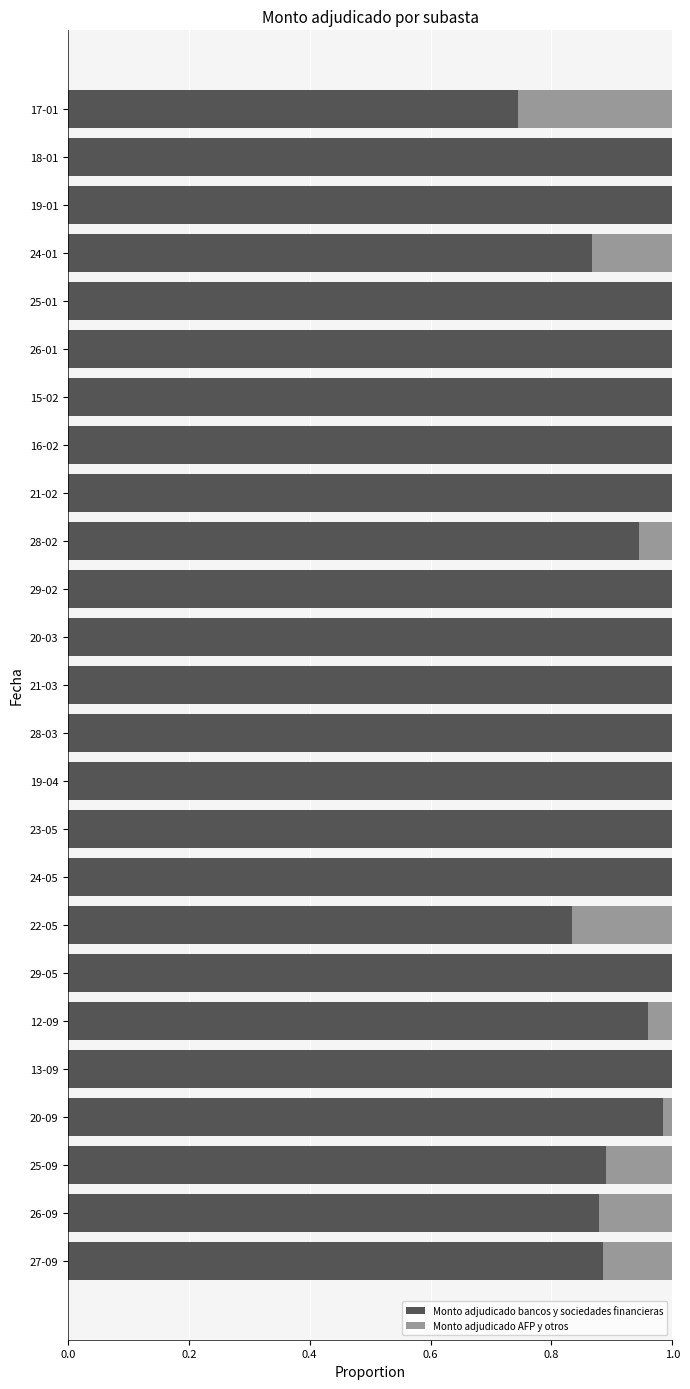

Is it true that Monto adjudicado bancos y sociedades financieras equals 1.7 at 20-03?

False